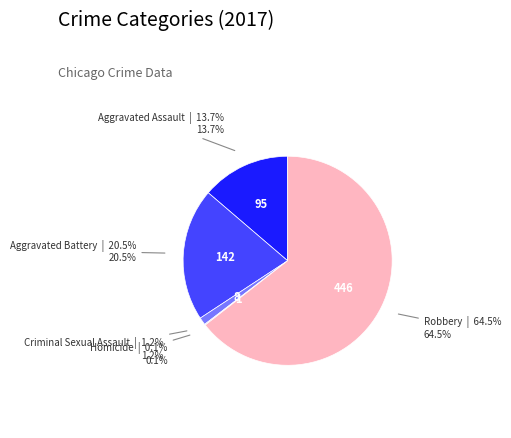

What percentage is NOT represented by Aggravated Assault?

86.3%